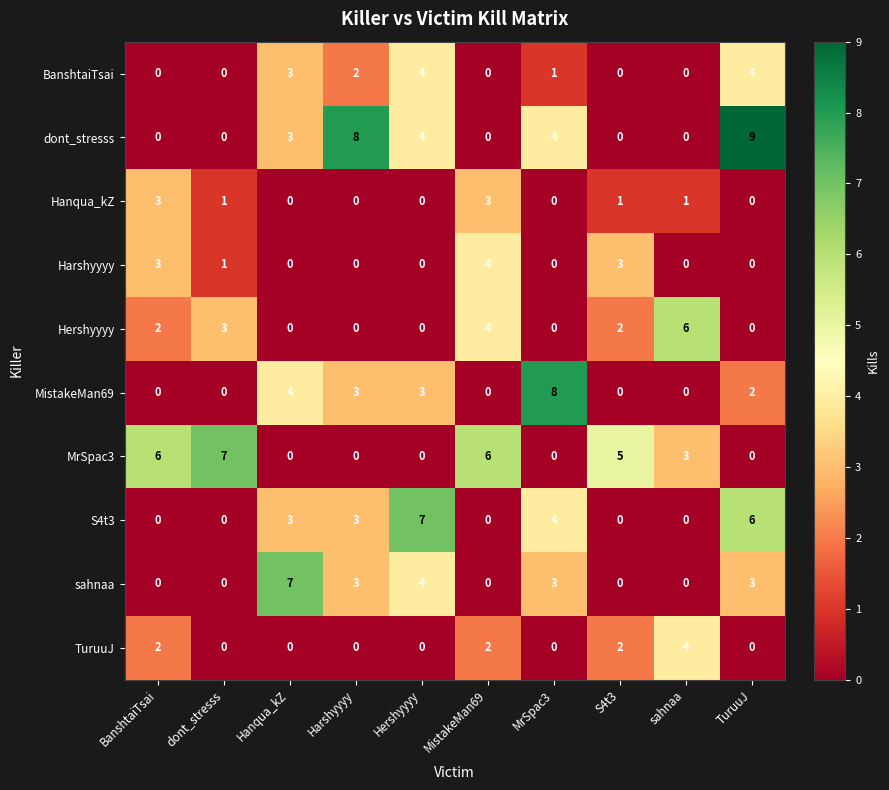

Which series has the largest total across all categories?

dont_stresss